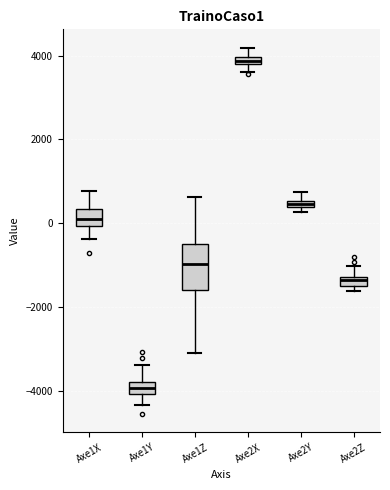

Which box has the highest median line?

Axe2X